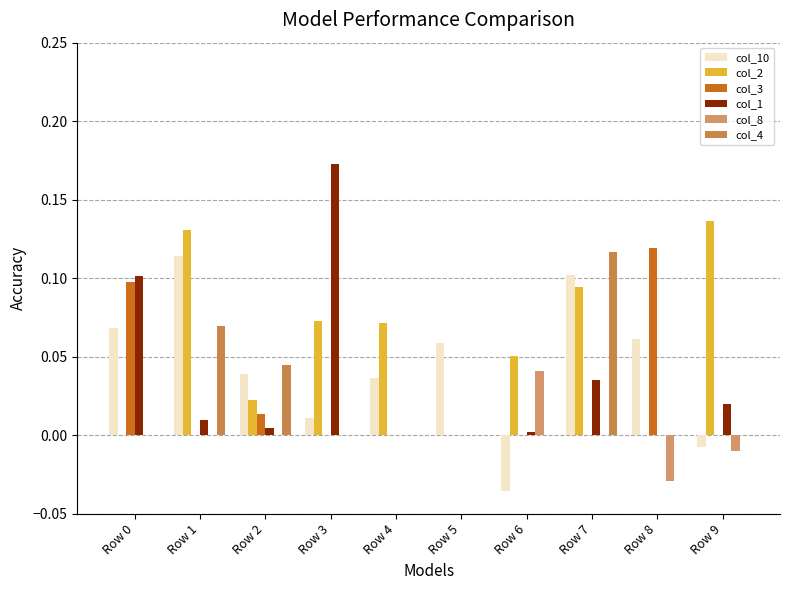

Is it true that col_2 equals -0.1 at Row 0?

False